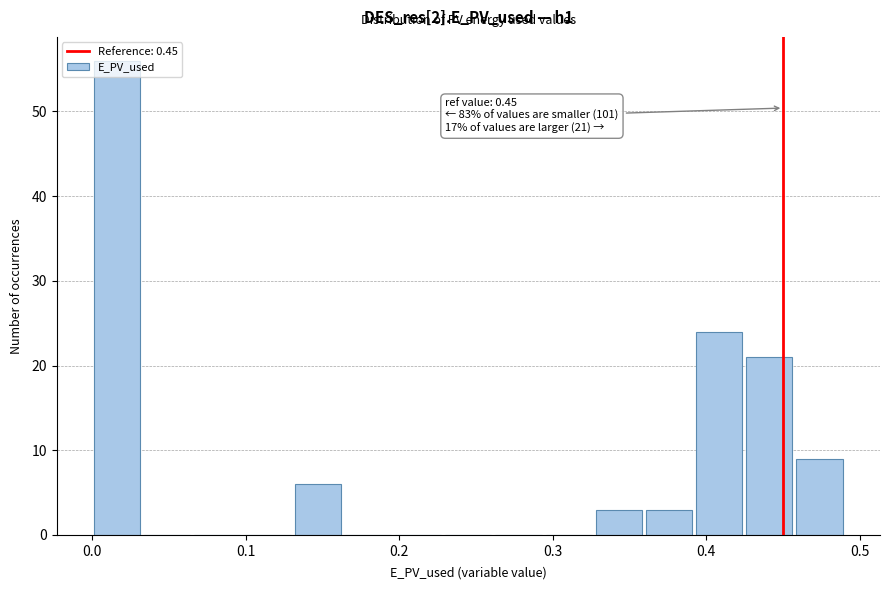

Around what value on the x-axis is the tallest bar? Give the approximate position of its centre, as read against the axis.

0.02